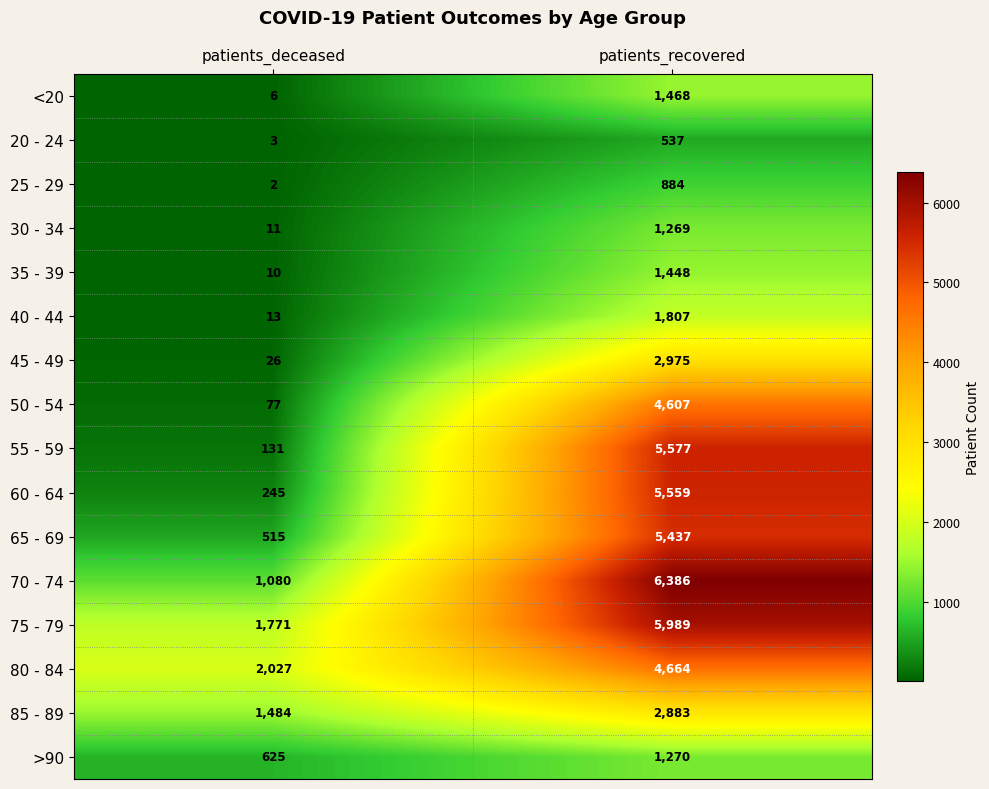

What is the greatest value displayed?

6386